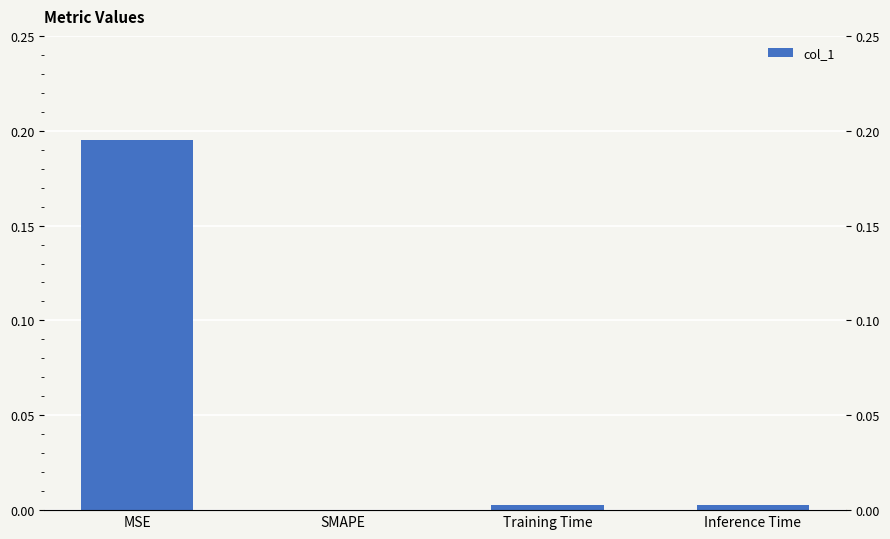

Rank the categories by value from highest to lowest.

MSE, Inference Time, Training Time, SMAPE